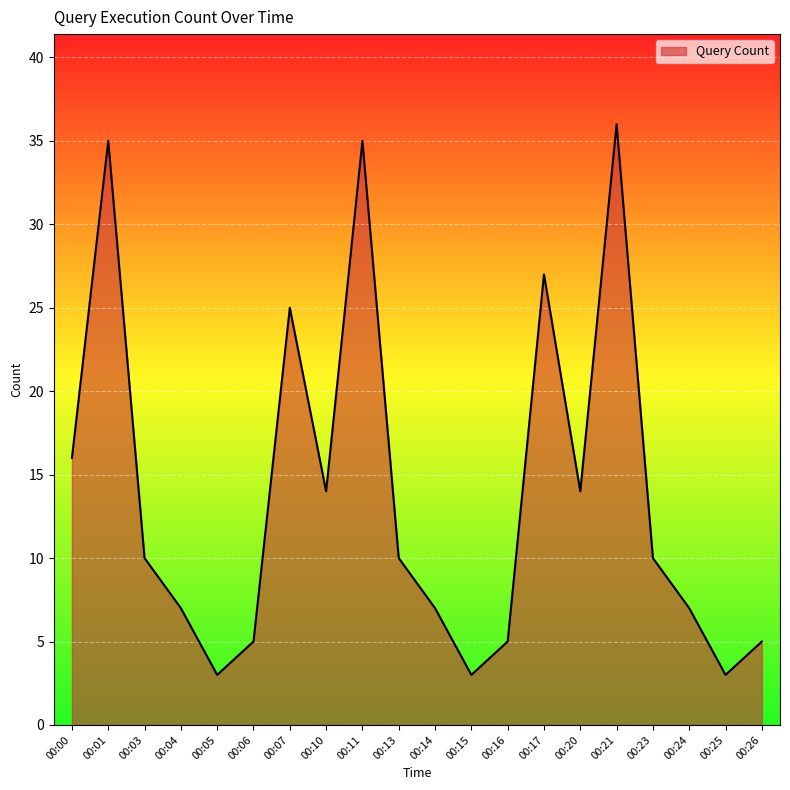

Reading right to left, extract all data points from this chart.

5	3	7	10	36	14	27	5	3	7	10	35	14	25	5	3	7	10	35	16